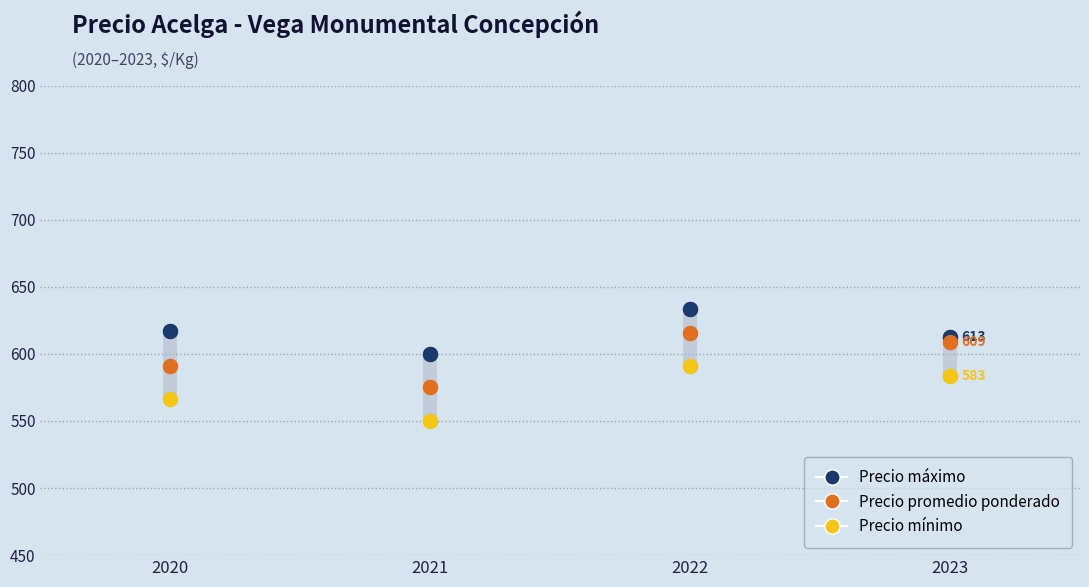

What is the value of the Precio mínimo point at the 3rd from the left?

590.9